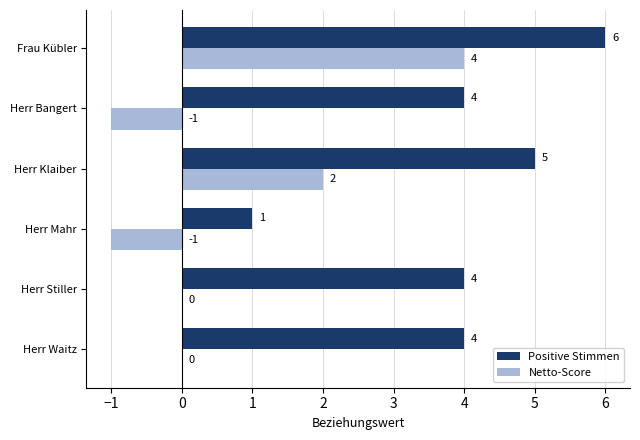

At which category is the sum across all series the highest?

Frau Kübler